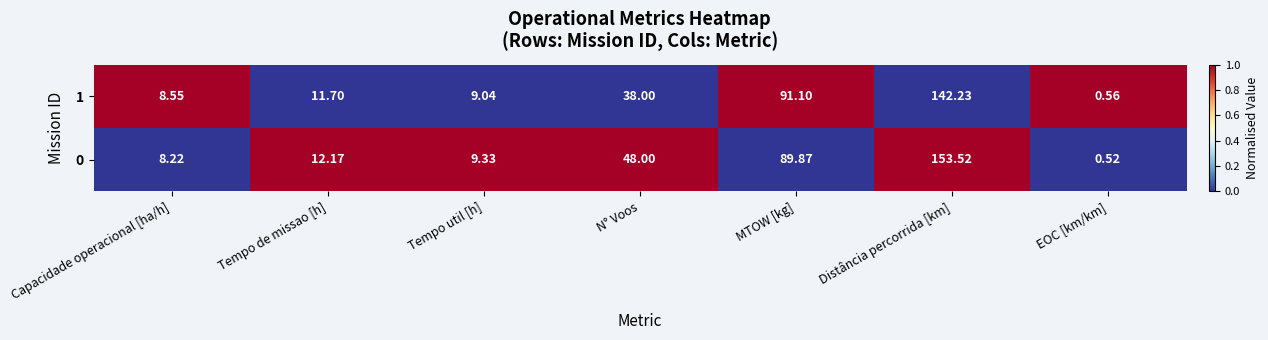

Rank the series at Distância percorrida [km] from lowest to highest value.

1, 0